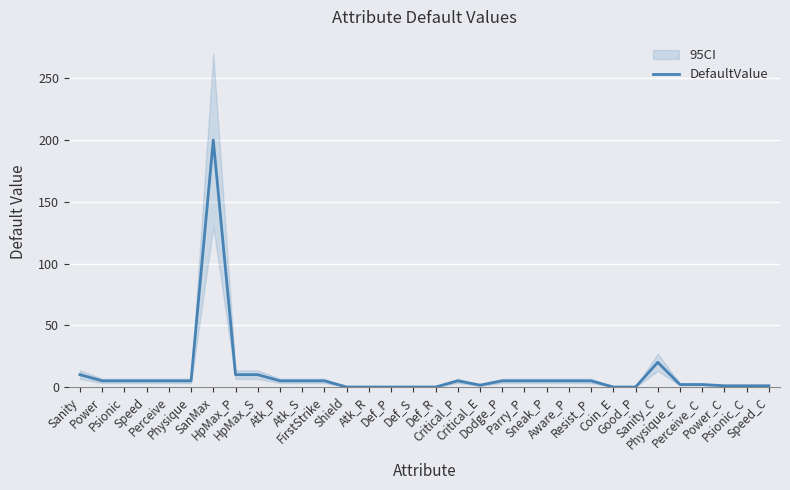

At which category does the chart reach its minimum across all series?

Shield